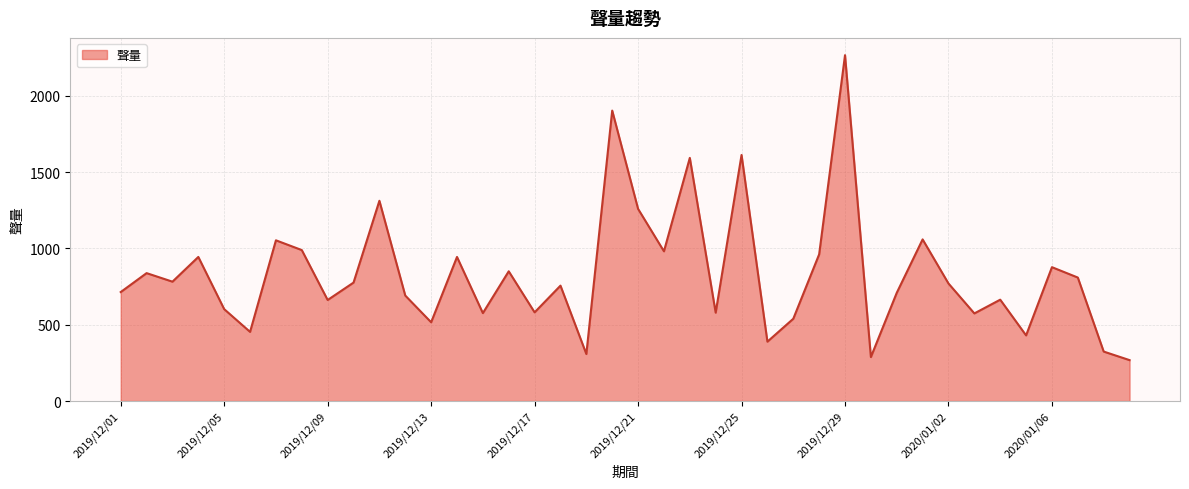

What is the difference between the maximum and minimum values?

1998